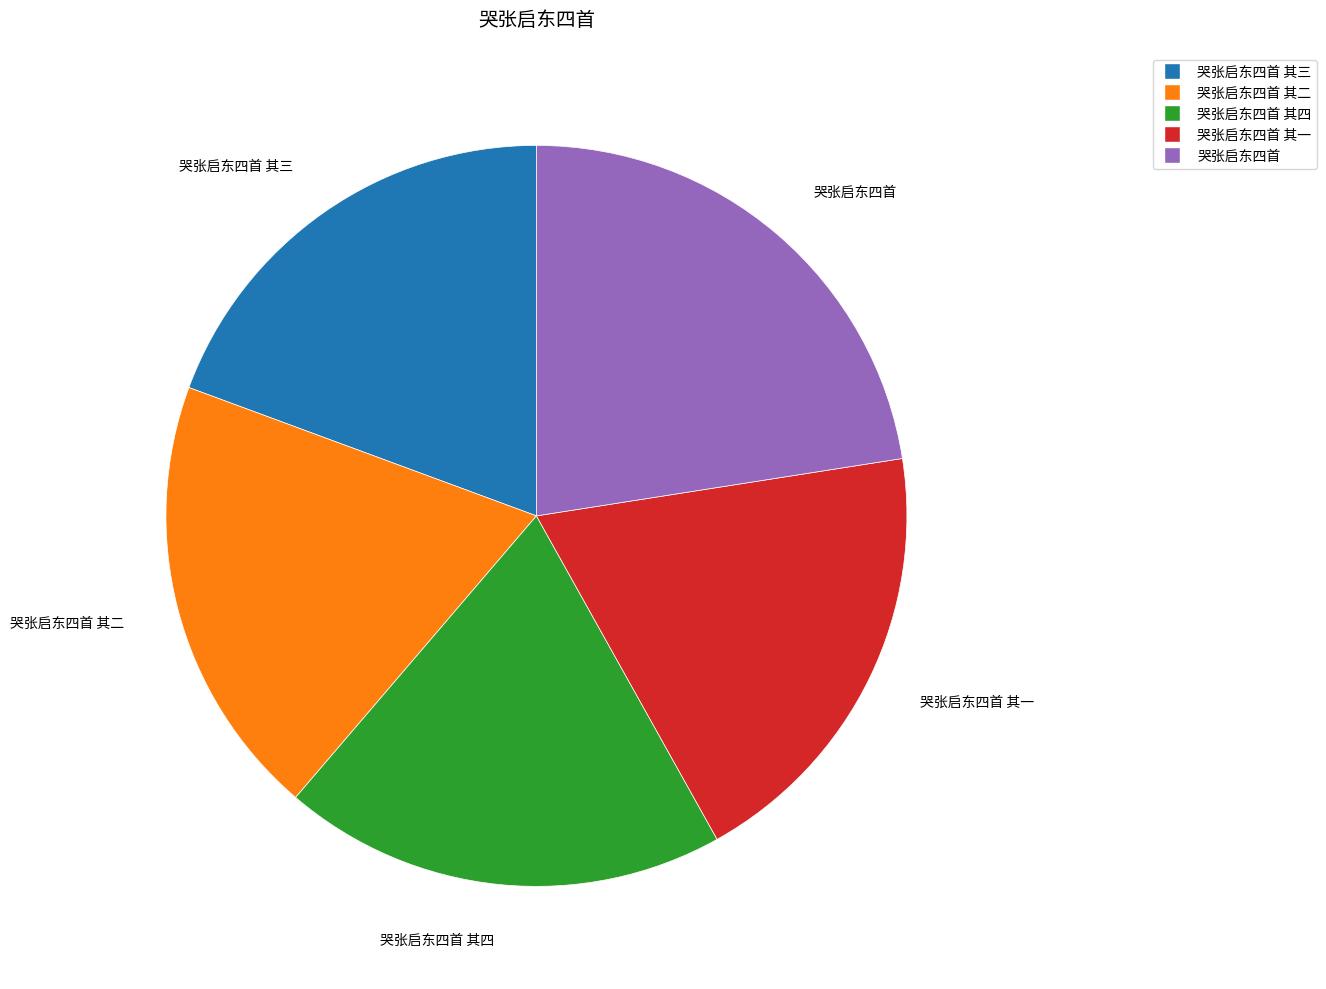

Does any single category account for the majority?

No